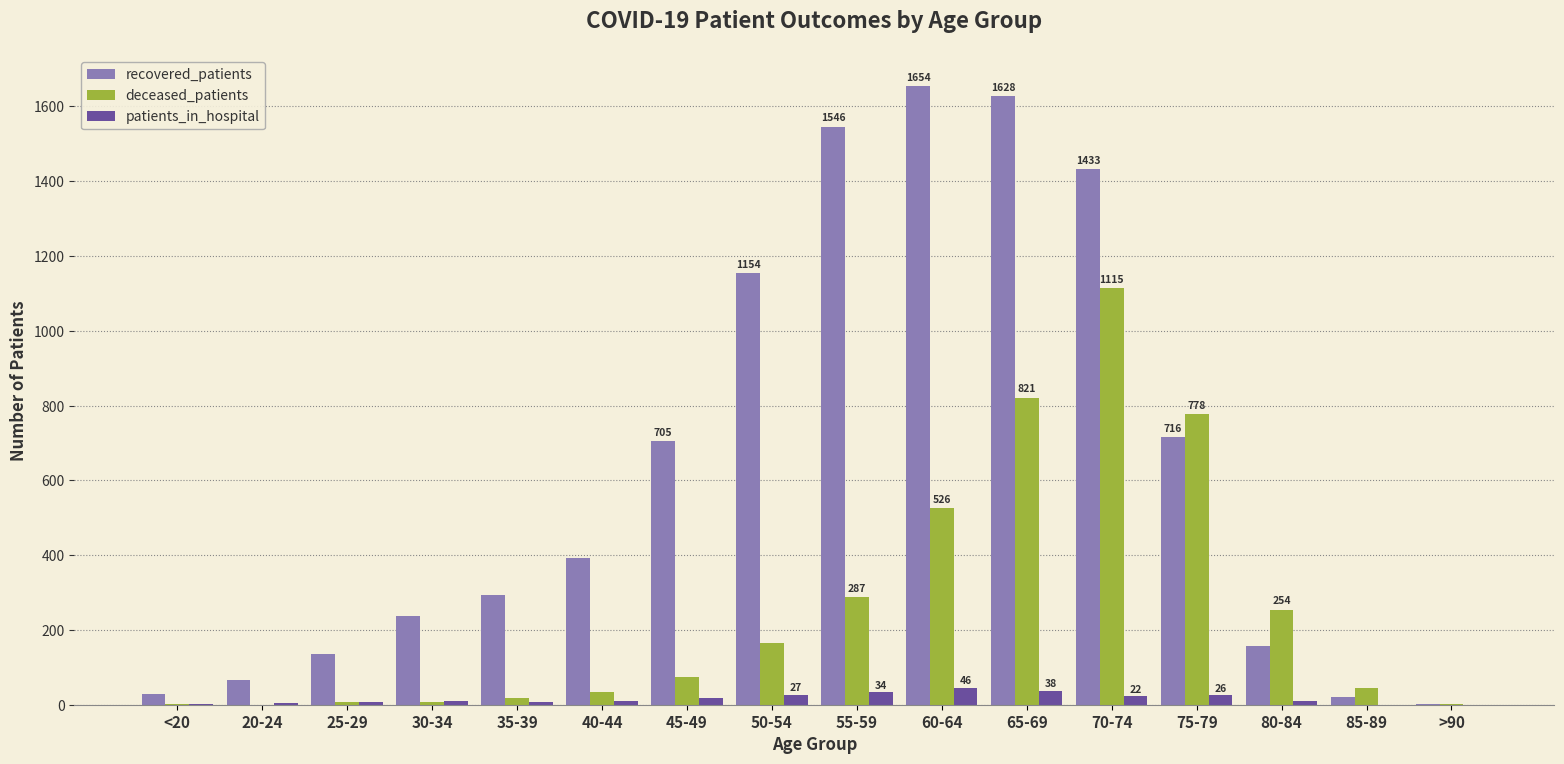

Is it true that recovered_patients equals 1628 at 65-69?

True